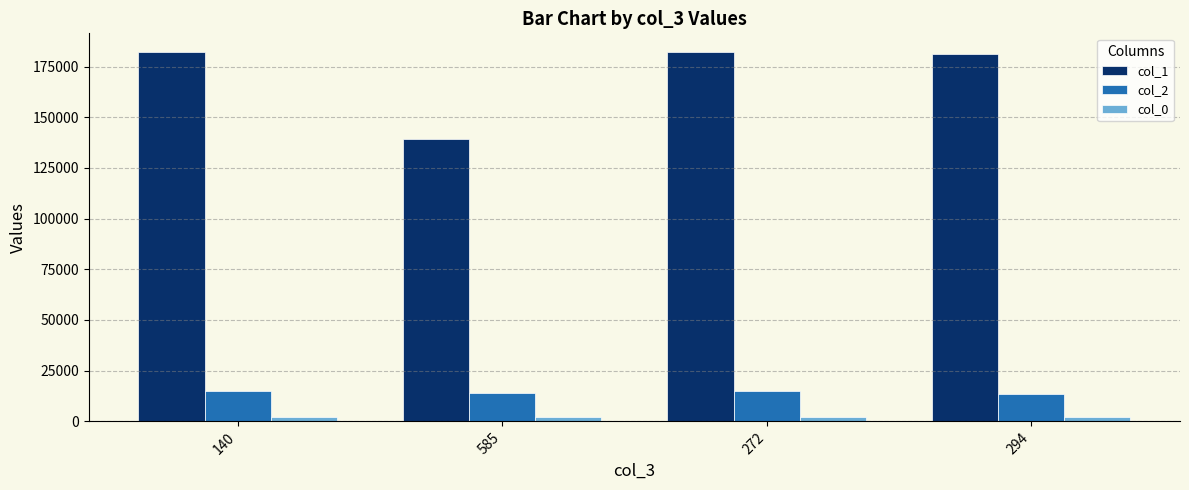

The col_2 series shows 14944 at 140. True or false?

True